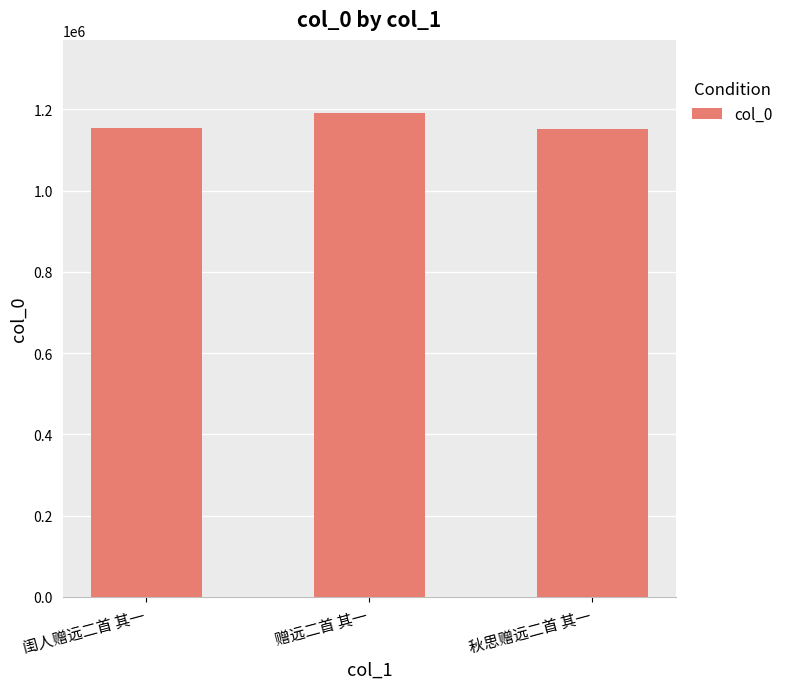

Is it true that the value at 秋思赠远二首 其一 is 452577?

False